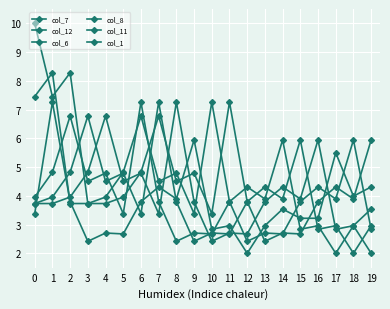

Reading left to right, transcribe all the data shown in this chart.

col_7: 0=3.7	1=4.0	2=4.8	3=6.8	4=4.5	5=4.8	6=3.4	7=7.3	8=3.8	9=2.4	10=2.7	11=2.7	12=3.8	13=4.3	14=3.9	15=5.9	16=2.8	17=3.0	18=2.0	19=3.0
col_12: 0=10.0	1=7.5	2=8.3	3=3.7	4=3.7	5=4.0	6=4.8	7=6.8	8=4.5	9=4.8	10=3.4	11=7.3	12=3.8	13=2.4	14=2.7	15=2.7	16=3.8	17=4.3	18=3.9	19=5.9
col_6: 0=4.0	1=4.8	2=6.8	3=4.5	4=4.8	5=3.4	6=7.3	7=3.8	8=2.4	9=2.7	10=2.7	11=3.8	12=4.3	13=3.9	14=5.9	15=2.8	16=3.0	17=2.0	18=3.0	19=3.5
col_8: 0=3.7	1=3.7	2=4.0	3=4.8	4=6.8	5=4.5	6=4.8	7=3.4	8=7.3	9=3.8	10=2.4	11=2.7	12=2.7	13=3.8	14=4.3	15=3.9	16=5.9	17=2.8	18=3.0	19=2.0
col_11: 0=7.5	1=8.3	2=3.7	3=3.7	4=4.0	5=4.8	6=6.8	7=4.5	8=4.8	9=3.4	10=7.3	11=3.8	12=2.4	13=2.7	14=2.7	15=3.8	16=4.3	17=3.9	18=5.9	19=2.8
col_1: 0=3.4	1=7.3	2=3.8	3=2.4	4=2.7	5=2.7	6=3.8	7=4.3	8=3.9	9=5.9	10=2.8	11=3.0	12=2.0	13=3.0	14=3.5	15=3.2	16=3.2	17=5.5	18=4.0	19=4.3